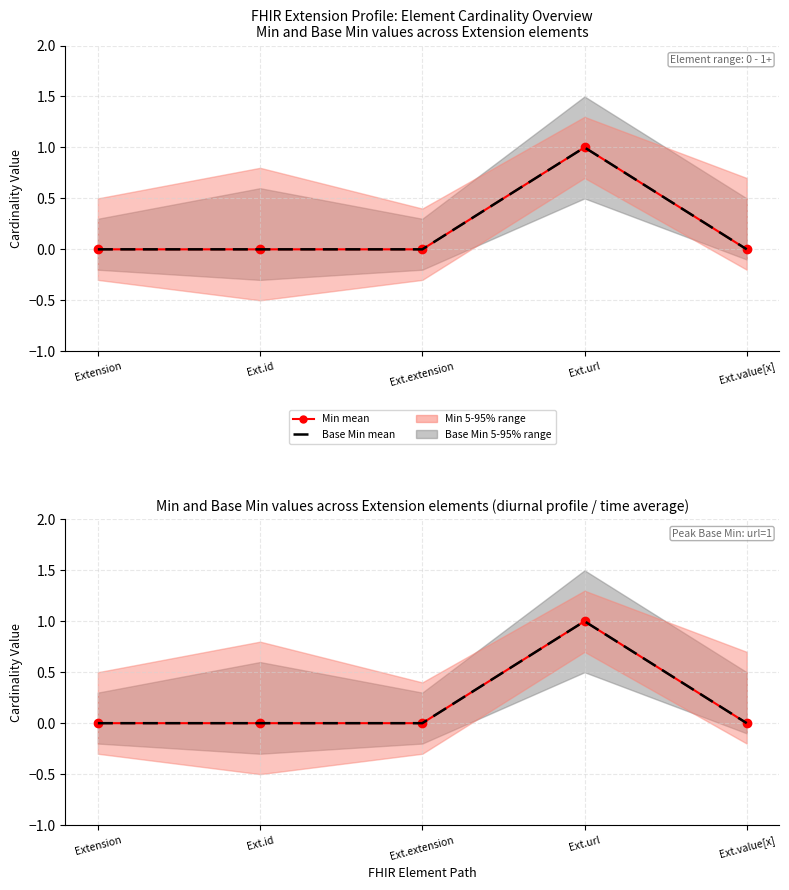

How many Min mean values are between 0 and 1?

5